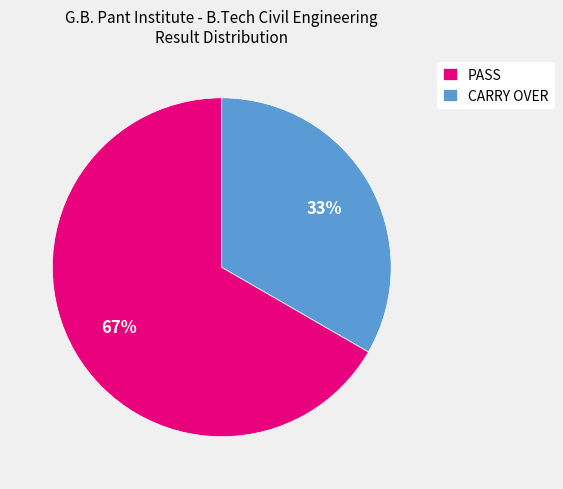

Is the sum of CARRY OVER and PASS greater than half?

Yes